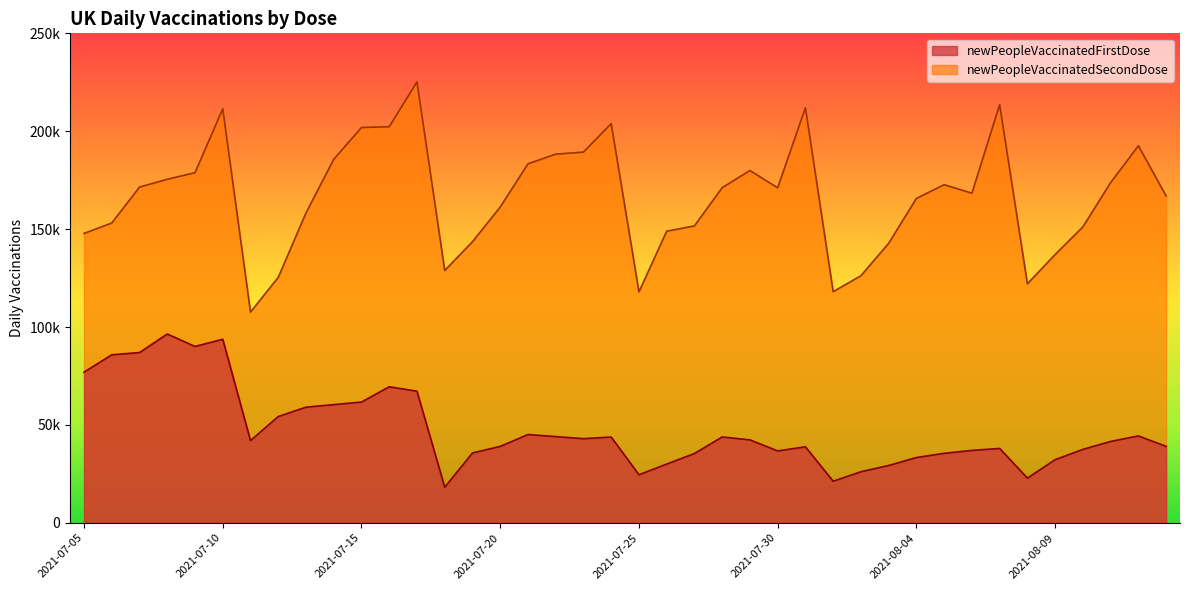

Reading left to right, transcribe all the data shown in this chart.

newPeopleVaccinatedFirstDose: 2021-08-13=39047	2021-08-12=44384	2021-08-11=41568	2021-08-10=37511	2021-08-09=32250	2021-08-08=22843	2021-08-07=37990	2021-08-06=36976	2021-08-05=35500	2021-08-04=33334	2021-08-03=29290	2021-08-02=26092	2021-08-01=21232	2021-07-31=38826	2021-07-30=36724	2021-07-29=42353	2021-07-28=43847	2021-07-27=35402	2021-07-26=30019	2021-07-25=24551	2021-07-24=43805	2021-07-23=42974	2021-07-22=44036	2021-07-21=45101	2021-07-20=39035	2021-07-19=35670	2021-07-18=18186	2021-07-17=67217	2021-07-16=69491	2021-07-15=61681	2021-07-14=60374	2021-07-13=59073	2021-07-12=54296	2021-07-11=42000	2021-07-10=93763	2021-07-09=90083	2021-07-08=96430	2021-07-07=86953	2021-07-06=85811	2021-07-05=76962
newPeopleVaccinatedSecondDose: 2021-08-13=166952	2021-08-12=192559	2021-08-11=173761	2021-08-10=151143	2021-08-09=137028	2021-08-08=122070	2021-08-07=213583	2021-08-06=168356	2021-08-05=172692	2021-08-04=165669	2021-08-03=142761	2021-08-02=126192	2021-08-01=118044	2021-07-31=212014	2021-07-30=171096	2021-07-29=179918	2021-07-28=171173	2021-07-27=151650	2021-07-26=148936	2021-07-25=117956	2021-07-24=203886	2021-07-23=189341	2021-07-22=188297	2021-07-21=183338	2021-07-20=161279	2021-07-19=143560	2021-07-18=128878	2021-07-17=225214	2021-07-16=202314	2021-07-15=201893	2021-07-14=185661	2021-07-13=158276	2021-07-12=125360	2021-07-11=107620	2021-07-10=211446	2021-07-09=178819	2021-07-08=175467	2021-07-07=171477	2021-07-06=153126	2021-07-05=147814